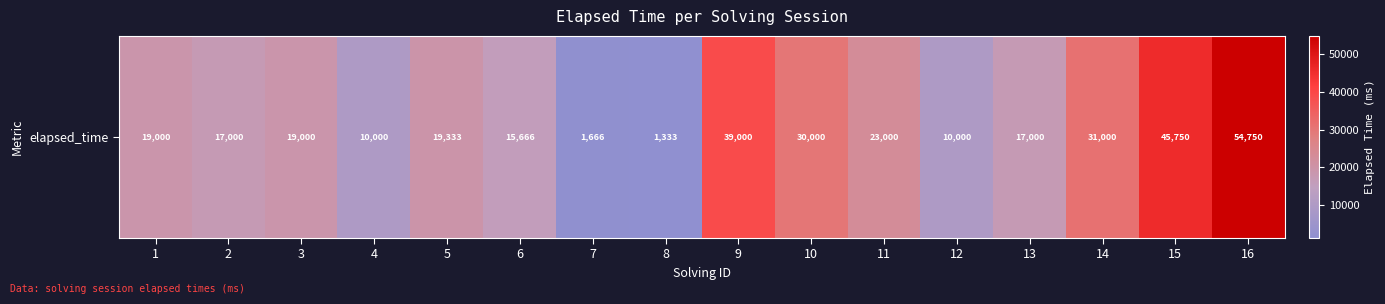

What is the sum of all values?

353498